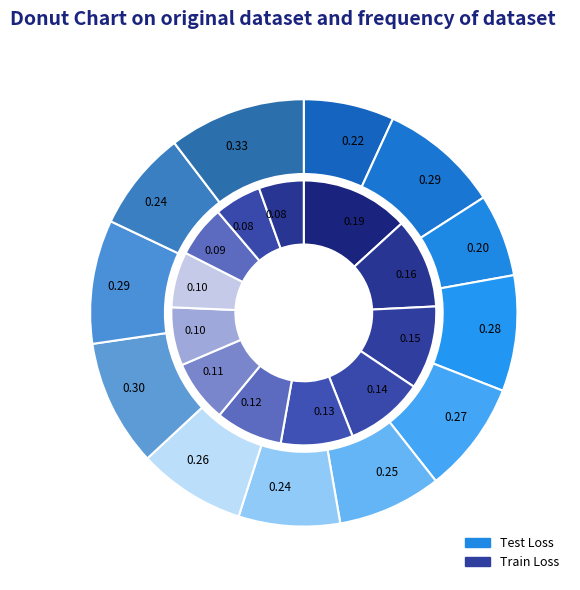

To the nearest percent, what percentage of the pie is Epoch 2?

11%